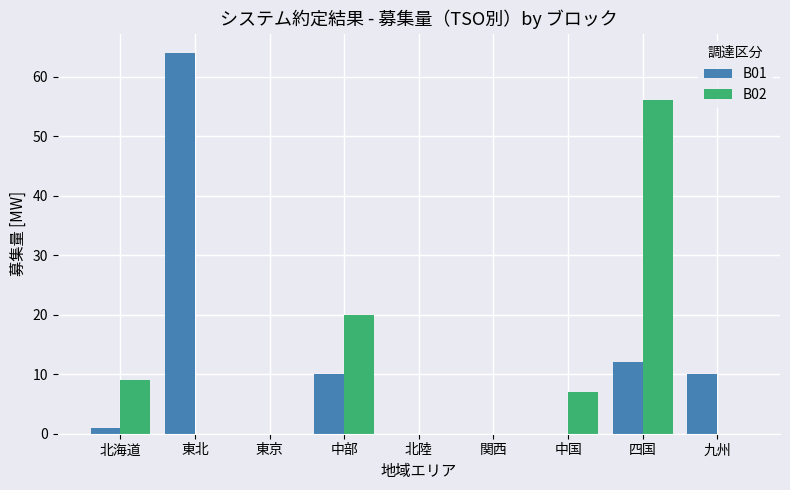

What is the sum of all B02 values?

92